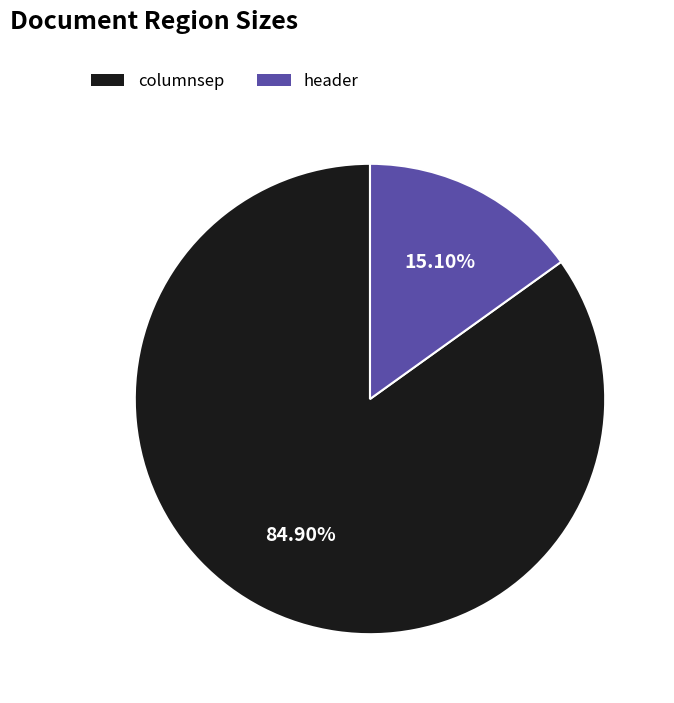

What portion of the pie excludes header?

84.9%